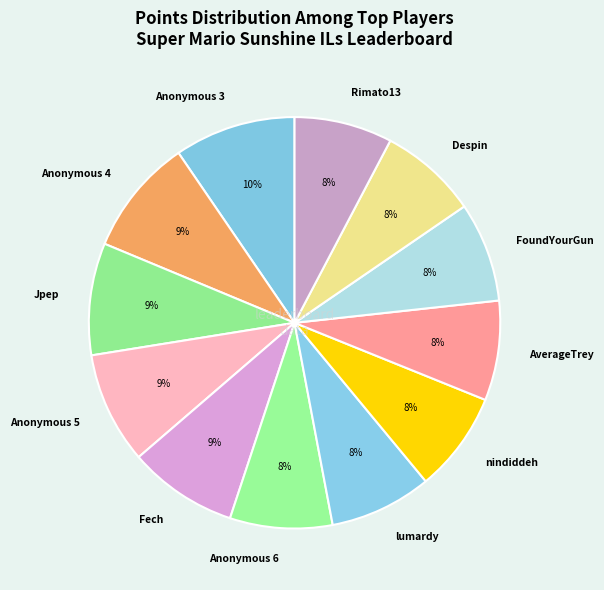

Is AverageTrey the majority of the pie?

No